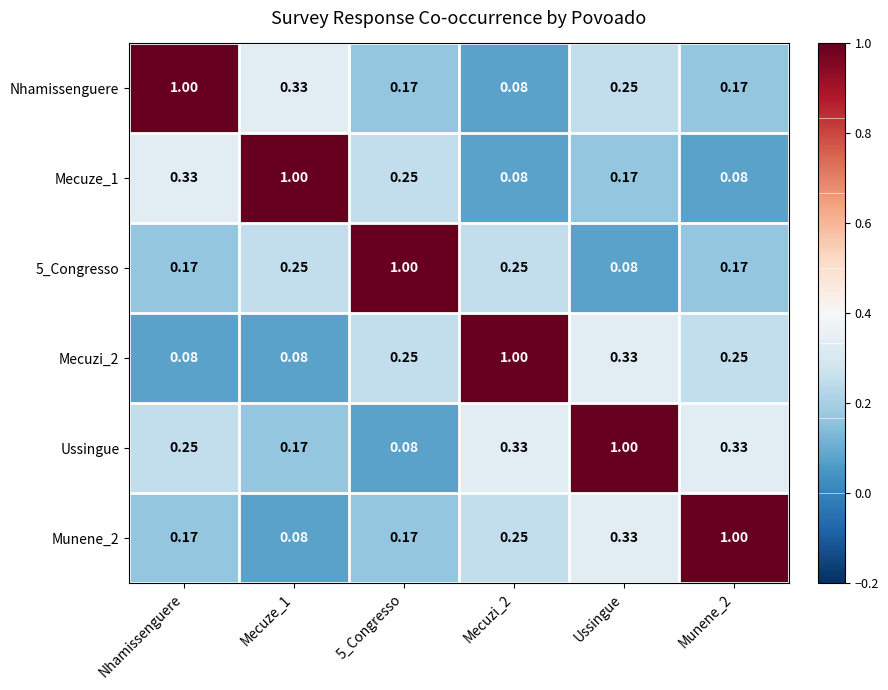

Which series has the largest total across all categories?

Ussingue